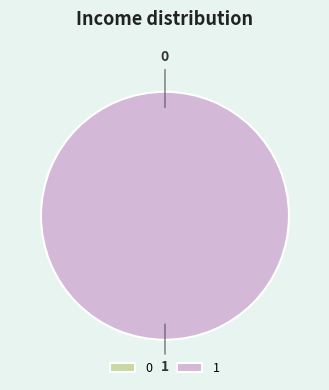

Rank the categories by value from highest to lowest.

1, 0